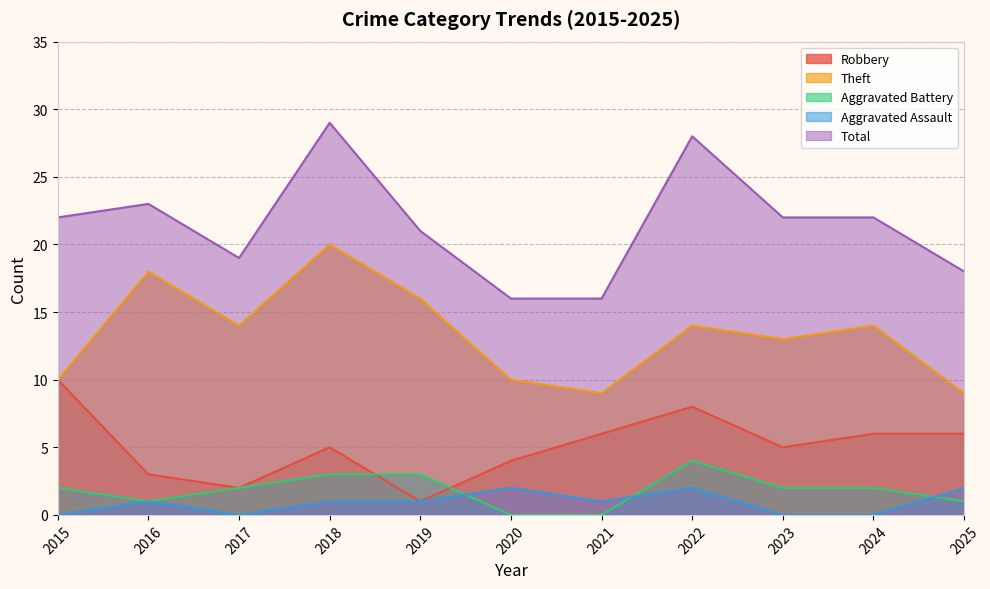

Reading left to right, transcribe all the data shown in this chart.

Robbery: 10	3	2	5	1	4	6	8	5	6	6
Theft: 10	18	14	20	16	10	9	14	13	14	9
Aggravated Battery: 2	1	2	3	3	0	0	4	2	2	1
Aggravated Assault: 0	1	0	1	1	2	1	2	0	0	2
Total: 22	23	19	29	21	16	16	28	22	22	18